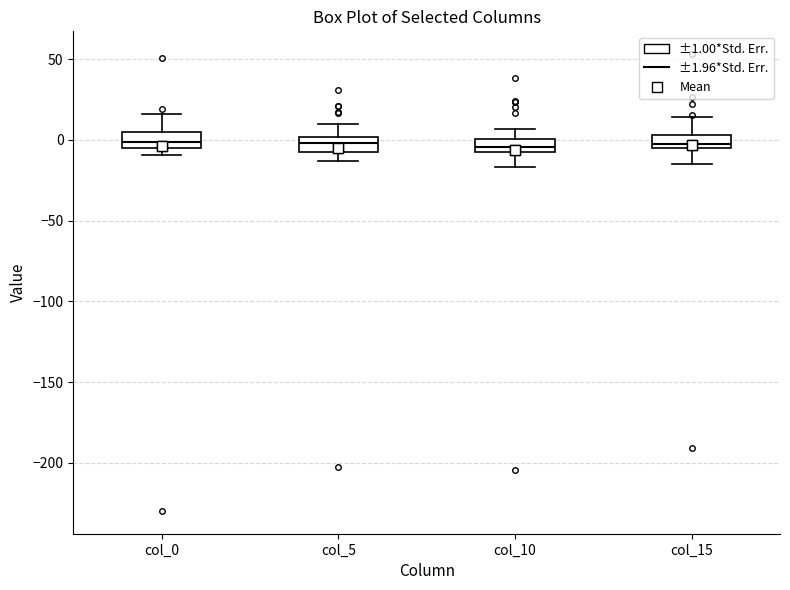

Where is the upper edge of the box for col_0 on the y-axis? The values are not printed on the chart, so give them approximately, as read against the axis.

5